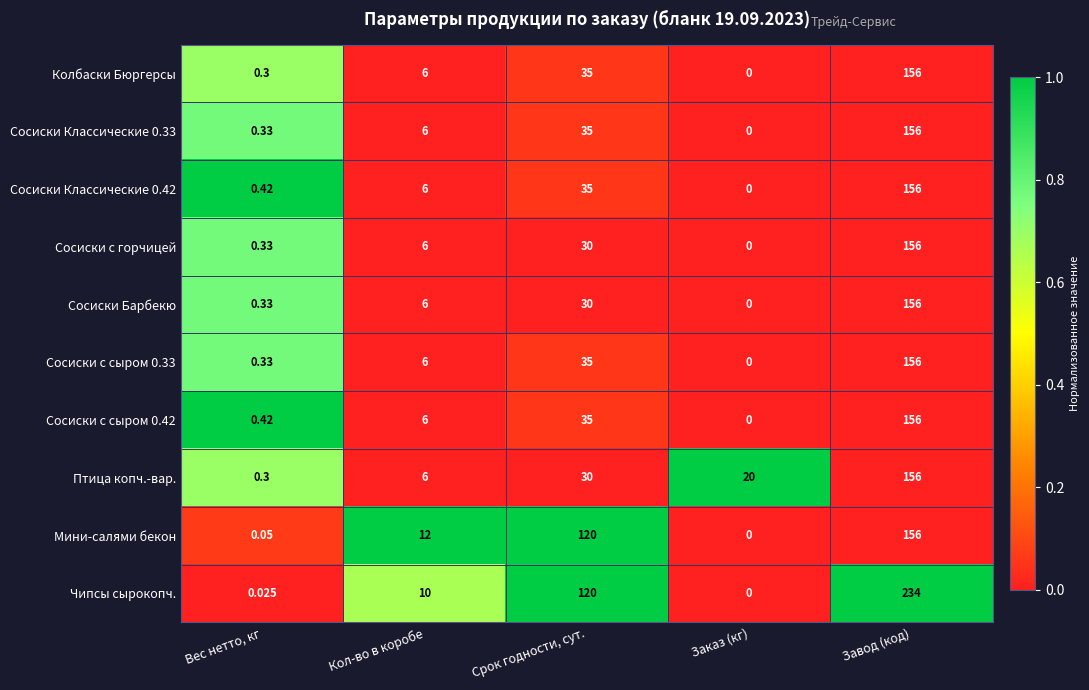

Between Вес нетто, кг and Заказ (кг), which series saw the biggest shift?

Птица копч.-вар.